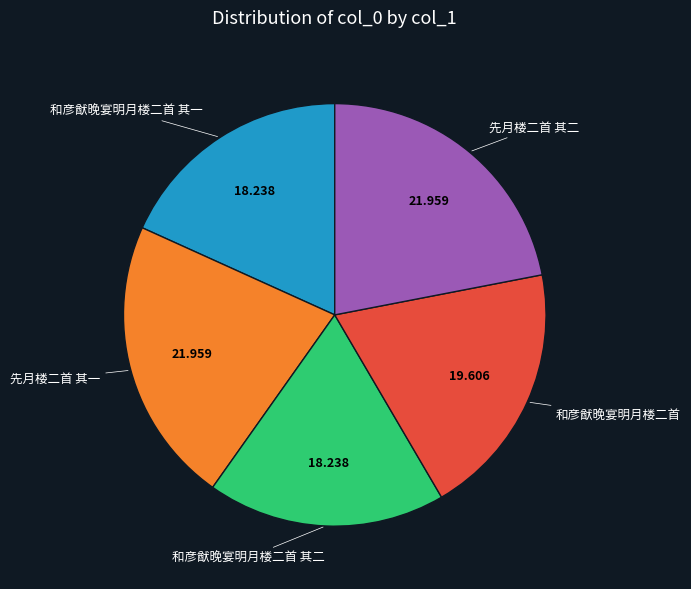

Is there any slice that represents more than half of the pie?

No